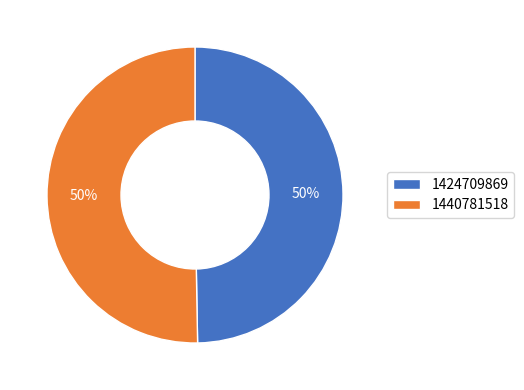

To the nearest percent, what portion does 1424709869 represent?

50%